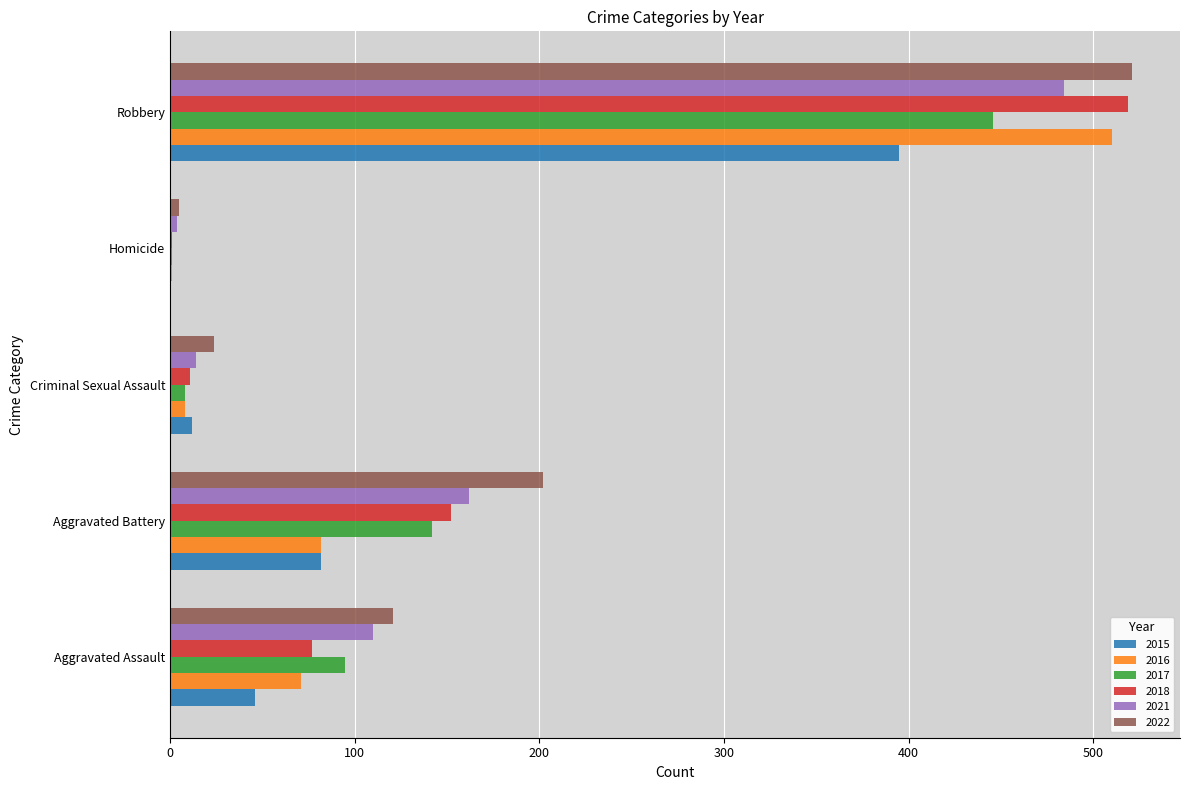

How many data points does each series have?

5